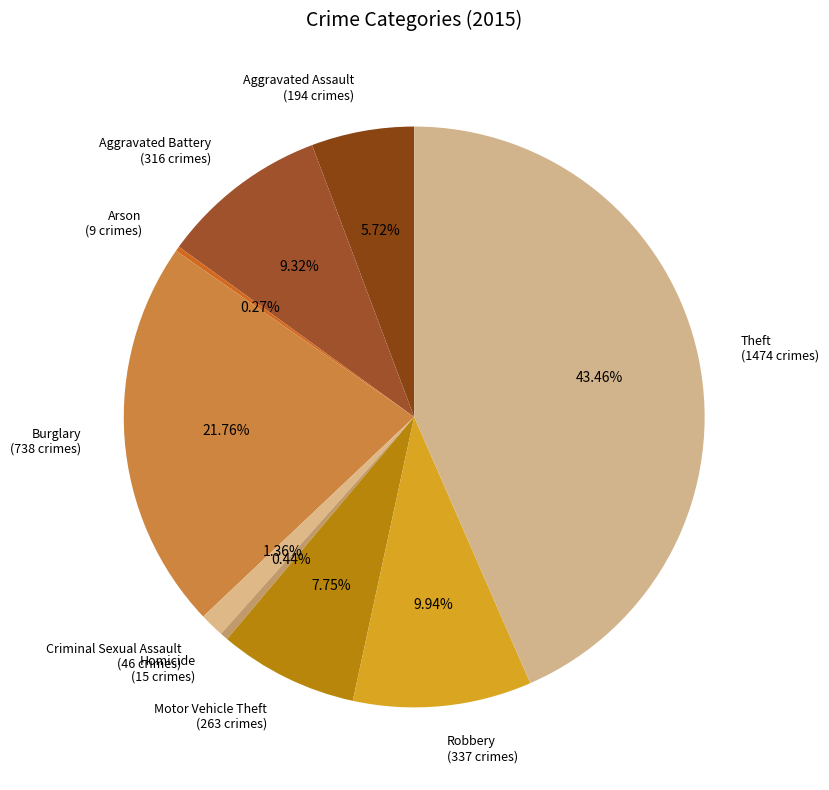

Does any single category account for the majority?

No